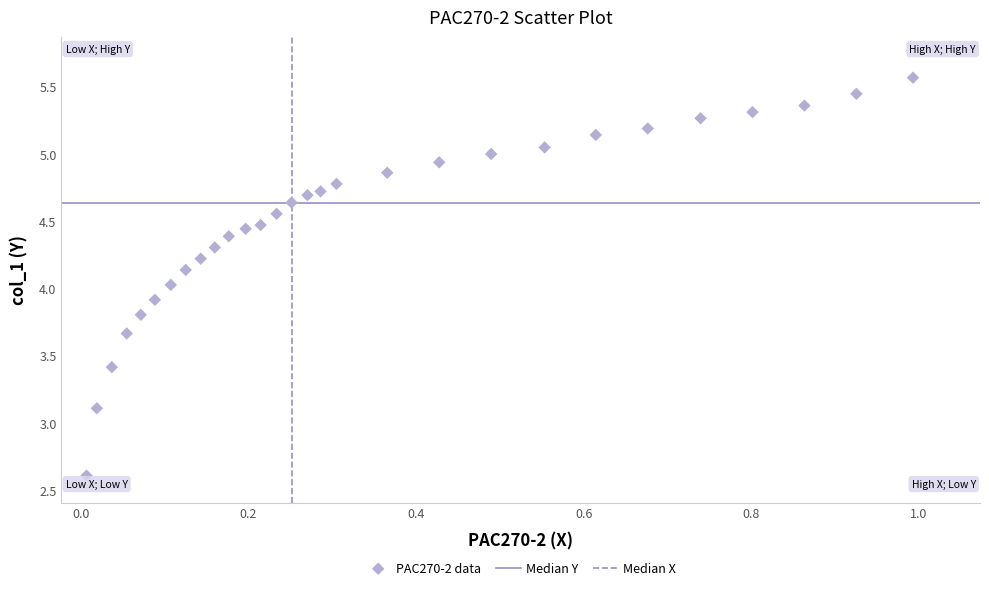

What is the range of Y values (max minus min)?

3.0